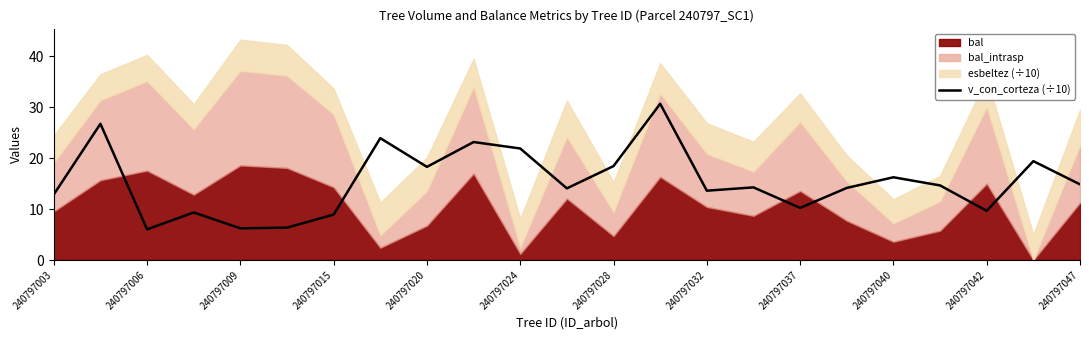

How many interior local peaks (higher than both neighbors) does the data have?

8